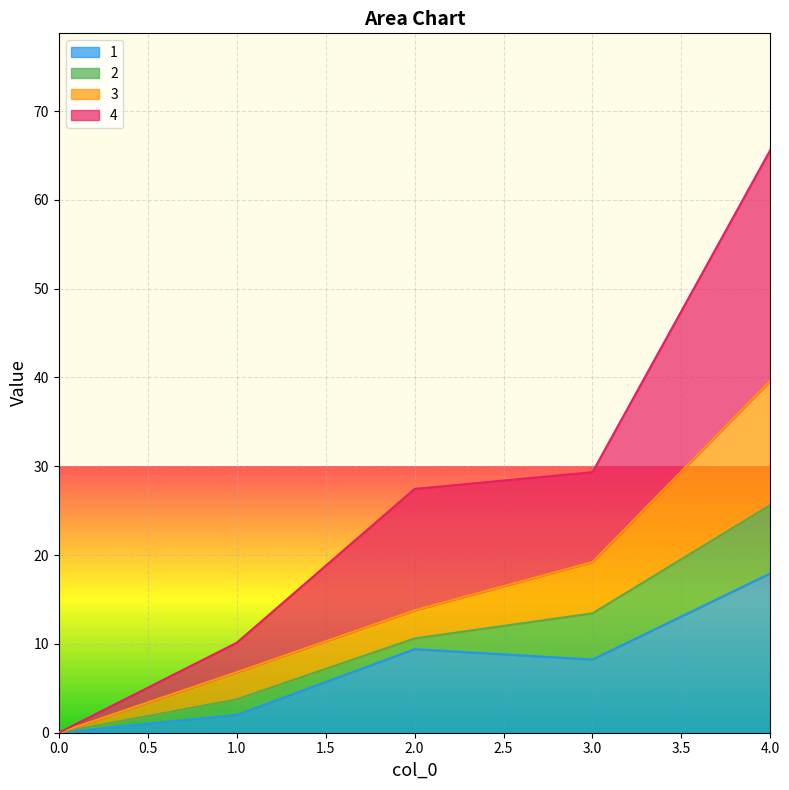

Which series has the largest total across all categories?

4